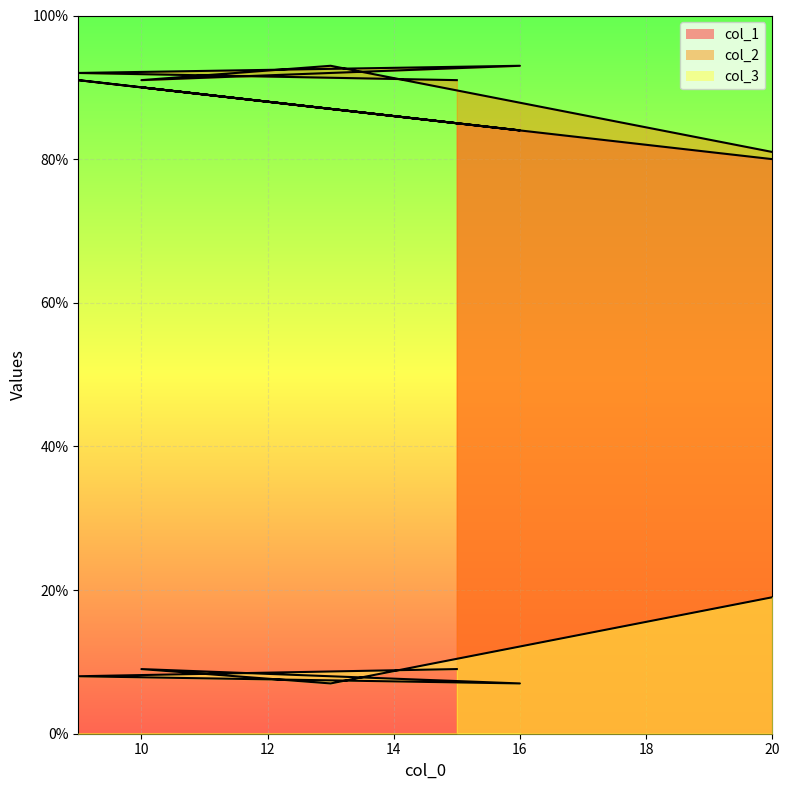

True or false: col_3 and col_2 intersect in this chart.

False